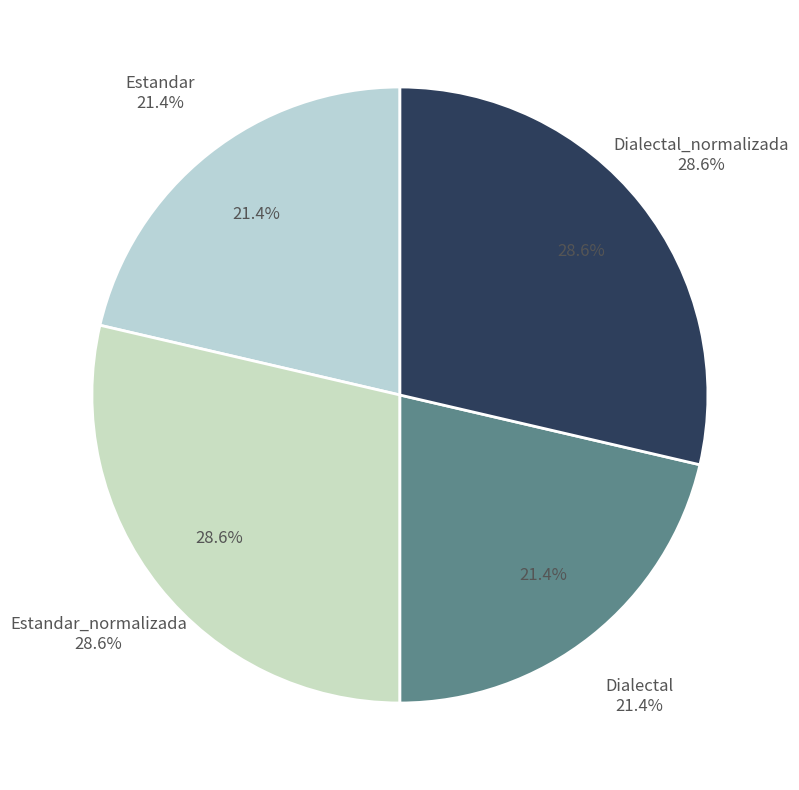

To the nearest percent, what is the combined percentage of Dialectal_normalizada and Estandar?

50%